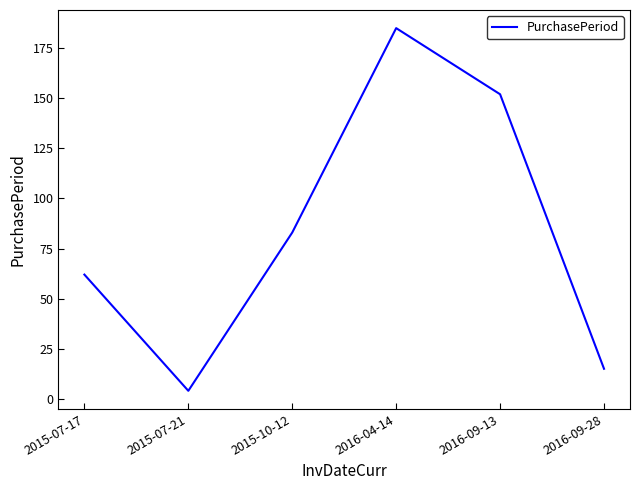

What value does the data have at 2016-04-14, to the nearest 50?

200